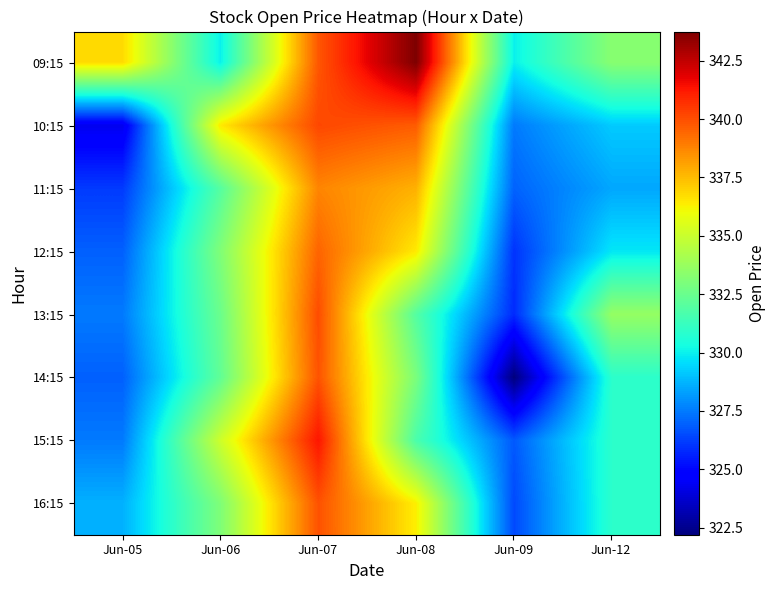

Reading right to left, list all the values displayed in this chart.

09:15: Jun-12=333.3	Jun-09=330.0	Jun-08=343.8	Jun-07=339.8	Jun-06=330.0	Jun-05=336.8
10:15: Jun-12=329.2	Jun-09=327.5	Jun-08=339.7	Jun-07=340.1	Jun-06=336.5	Jun-05=324.3
11:15: Jun-12=328.5	Jun-09=327.0	Jun-08=337.8	Jun-07=338.8	Jun-06=332.0	Jun-05=326.1
12:15: Jun-12=329.8	Jun-09=326.0	Jun-08=336.5	Jun-07=339.5	Jun-06=333.1	Jun-05=327.0
13:15: Jun-12=333.6	Jun-09=325.8	Jun-08=332.0	Jun-07=340.0	Jun-06=332.5	Jun-05=327.5
14:15: Jun-12=330.9	Jun-09=322.2	Jun-08=333.0	Jun-07=339.9	Jun-06=332.3	Jun-05=327.0
15:15: Jun-12=330.9	Jun-09=326.8	Jun-08=331.7	Jun-07=341.3	Jun-06=335.1	Jun-05=327.5
16:15: Jun-12=330.9	Jun-09=326.5	Jun-08=336.3	Jun-07=339.9	Jun-06=333.1	Jun-05=328.6